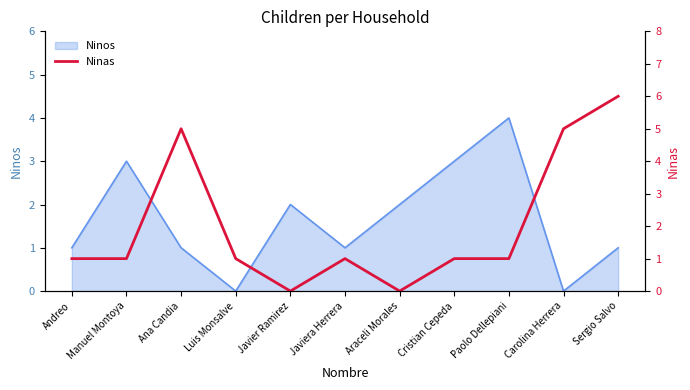

At which label does Ninos reach its peak?

Paolo Dellepiani